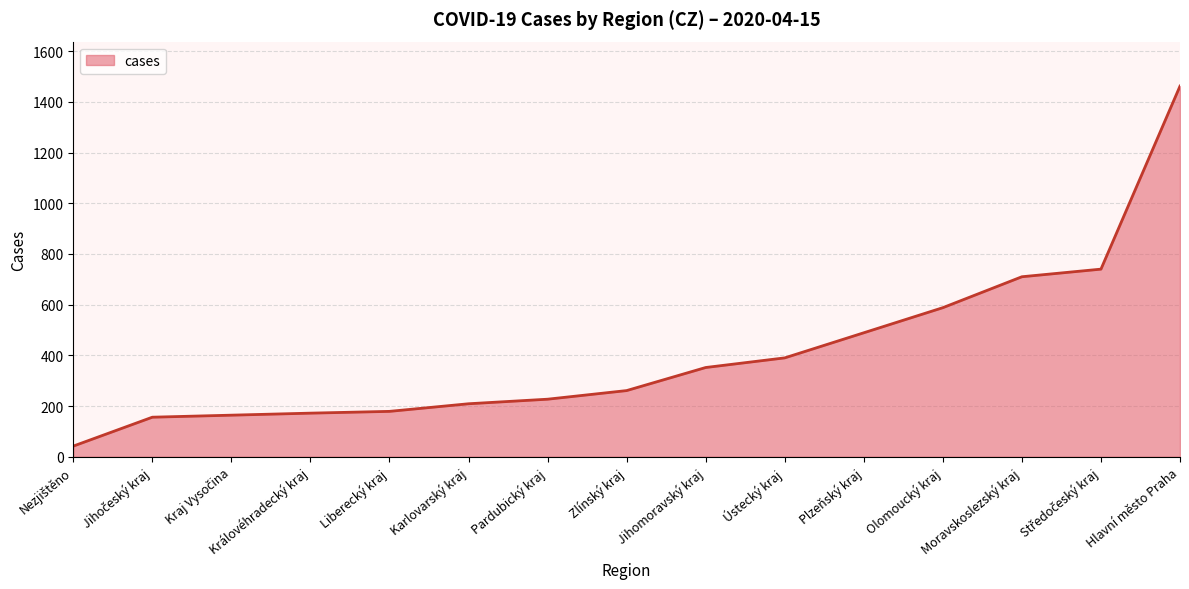

Is it true that the value at Hlavní město Praha is 1462?

True